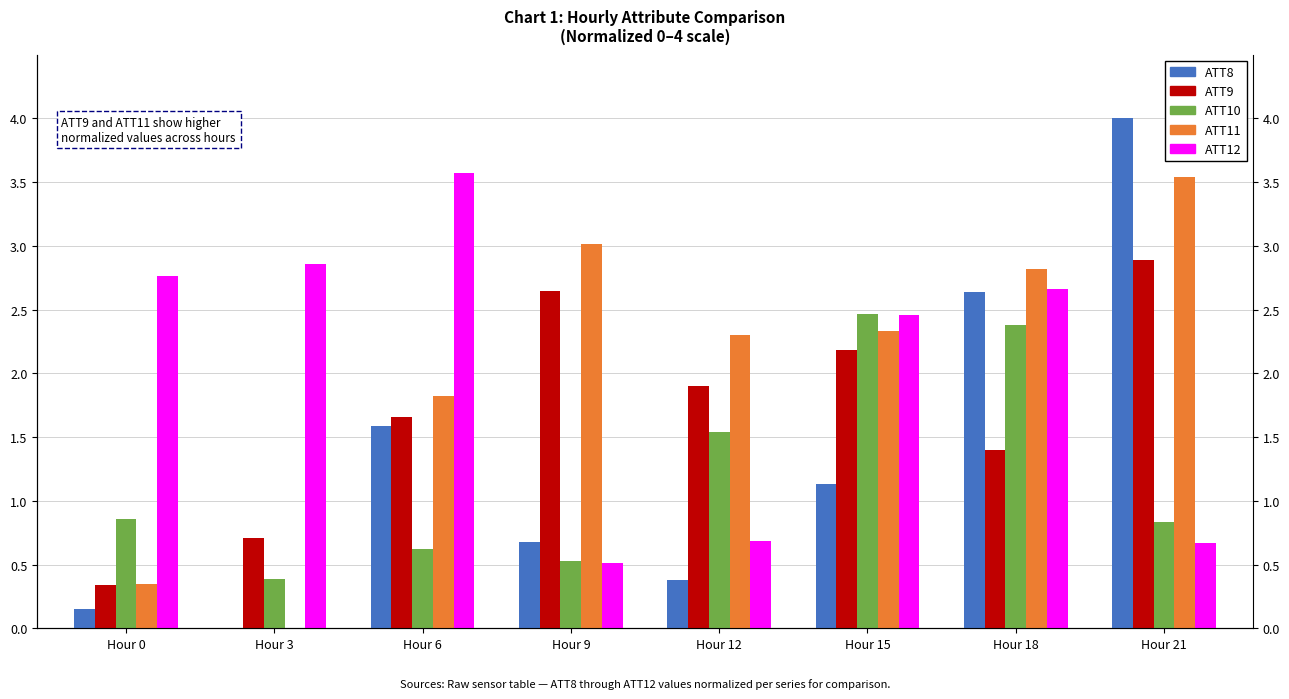

Where is ATT12 nearest to the value 2?

Hour 15